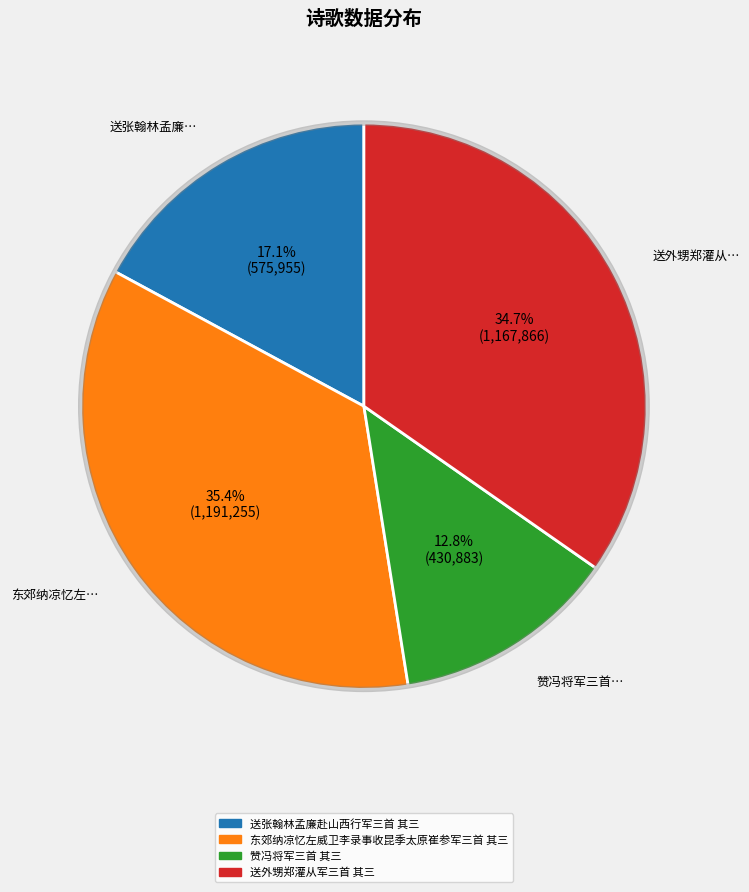

Is there a majority slice in this chart?

No